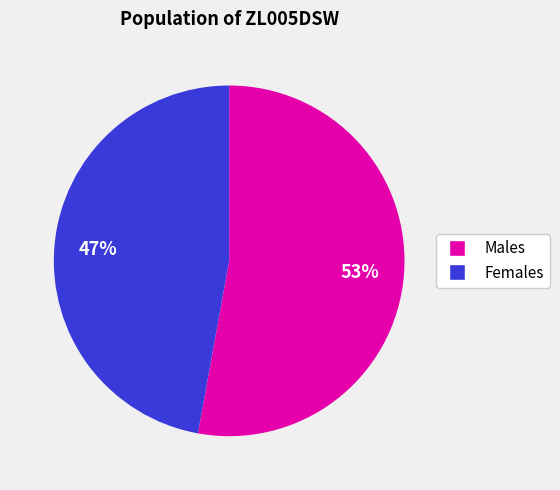

Is there any slice that represents more than half of the pie?

Yes